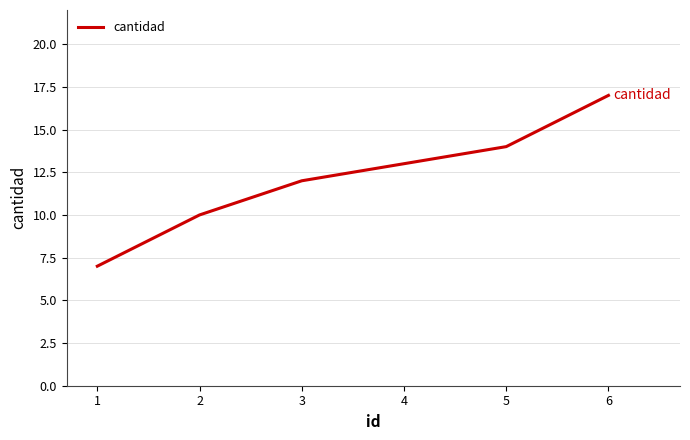

Reading right to left, transcribe all the data shown in this chart.

6=17	5=14	4=13	3=12	2=10	1=7